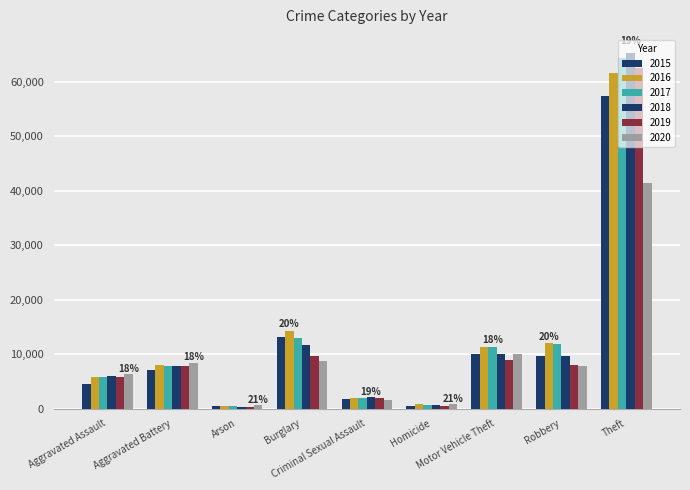

Is the value of 2015 at Theft greater than the value of 2018 at Criminal Sexual Assault?

Yes